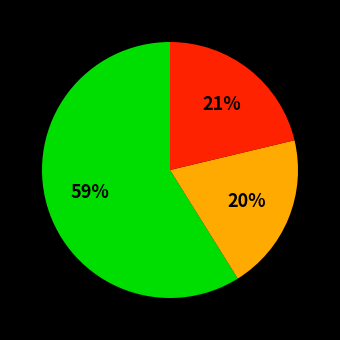

How many slices are in this pie chart?

3